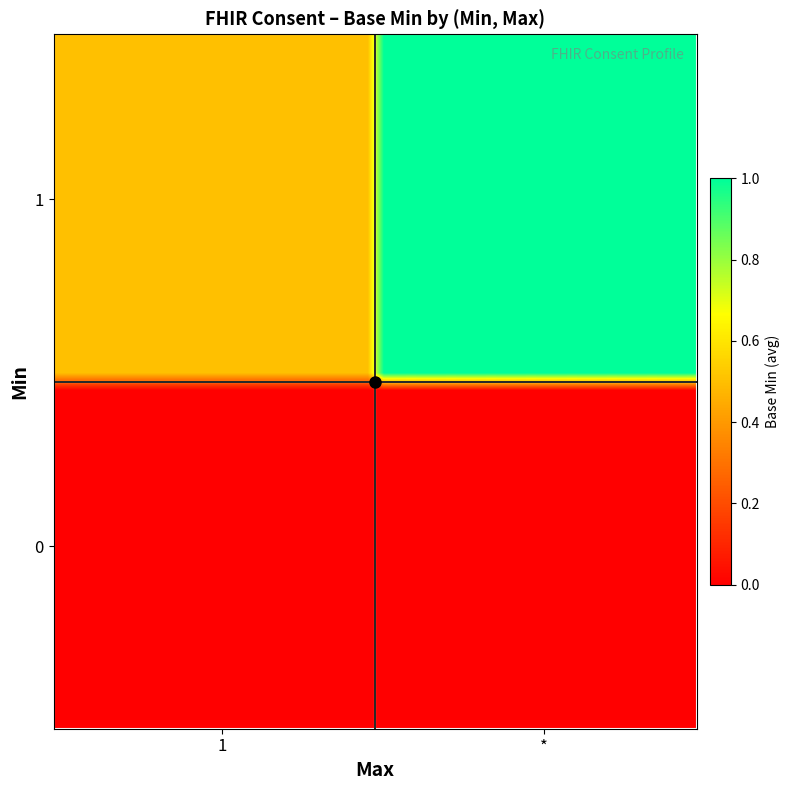

How many categories are shown in the chart?

40